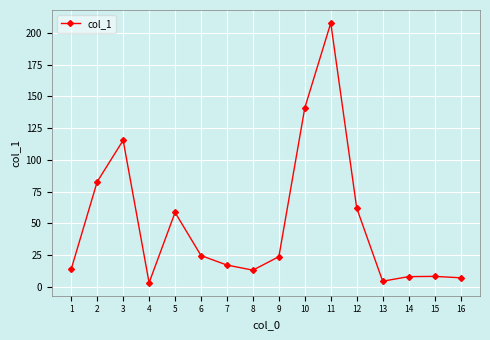

What is the value of the 11th point from the left?

207.7